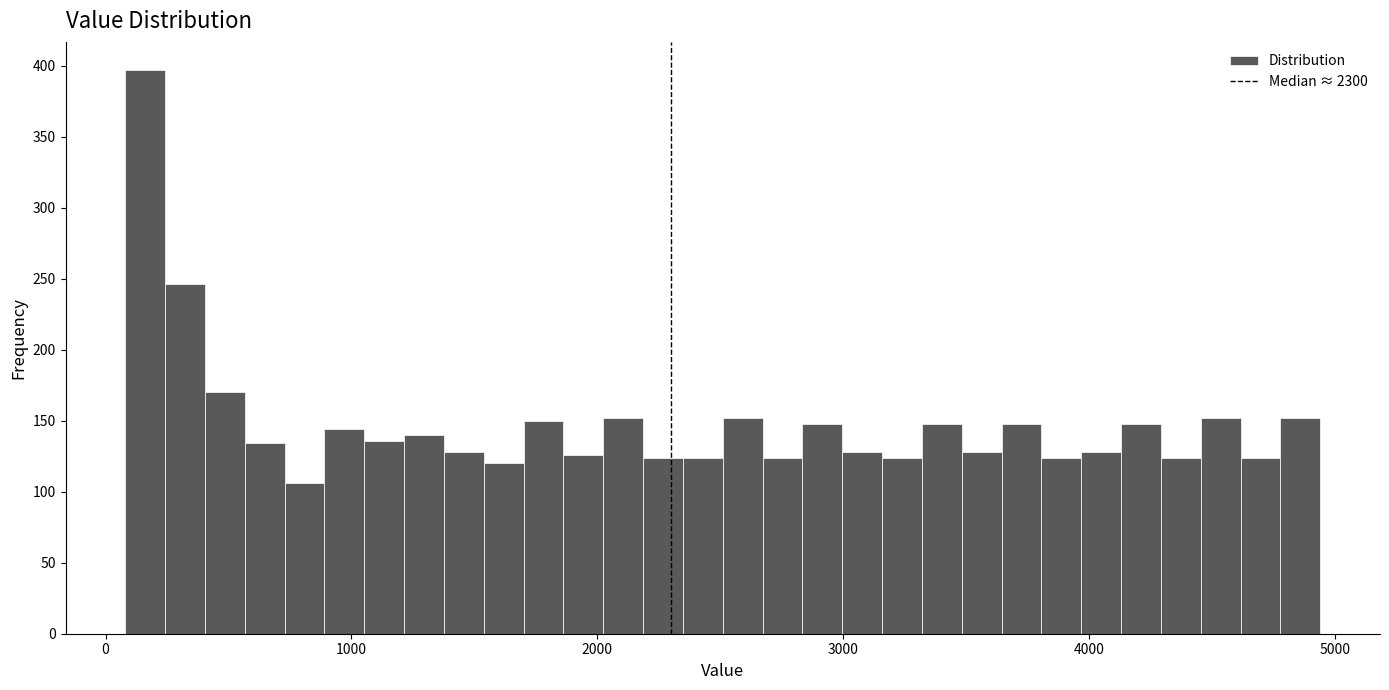

Around what value on the x-axis is the tallest bar? Give the approximate position of its centre, as read against the axis.

200